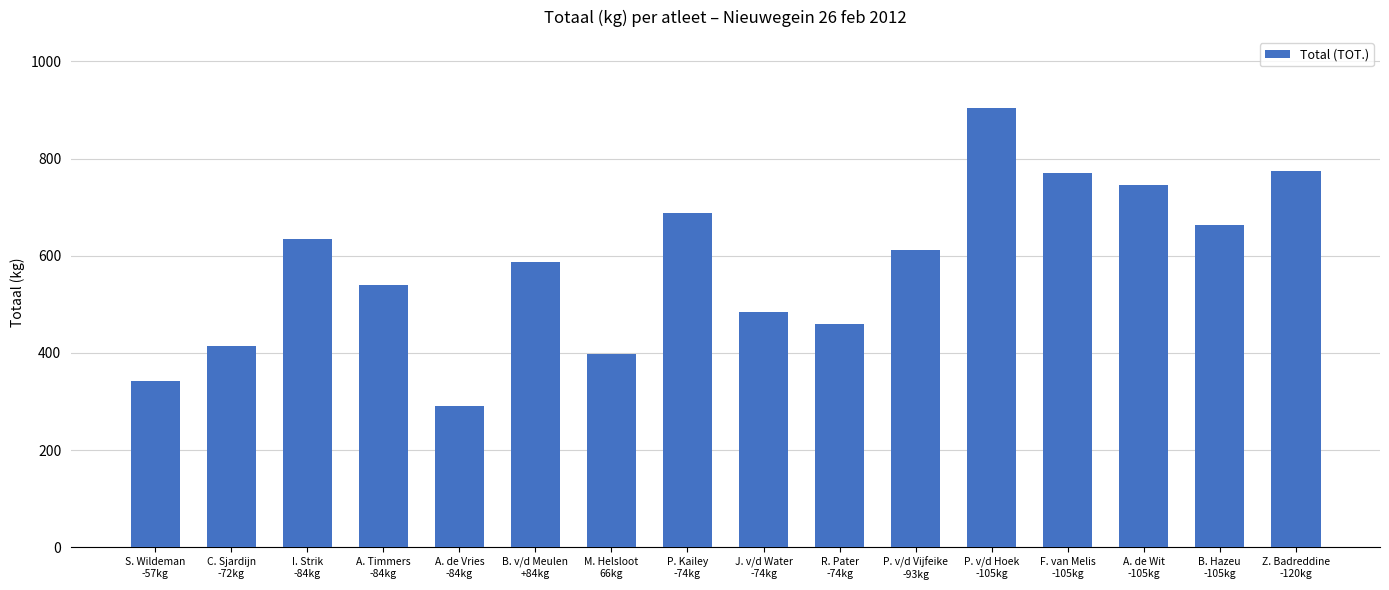

What is the change in value from A. Timmers
-84kg to B. Hazeu
-105kg?

+122.5